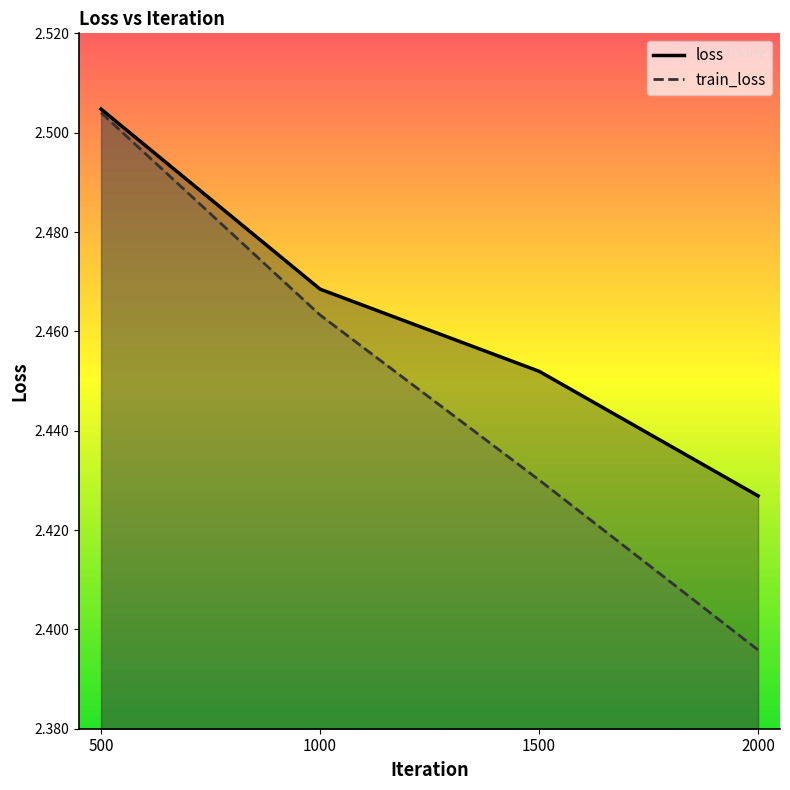

True or false: loss and train_loss intersect in this chart.

False